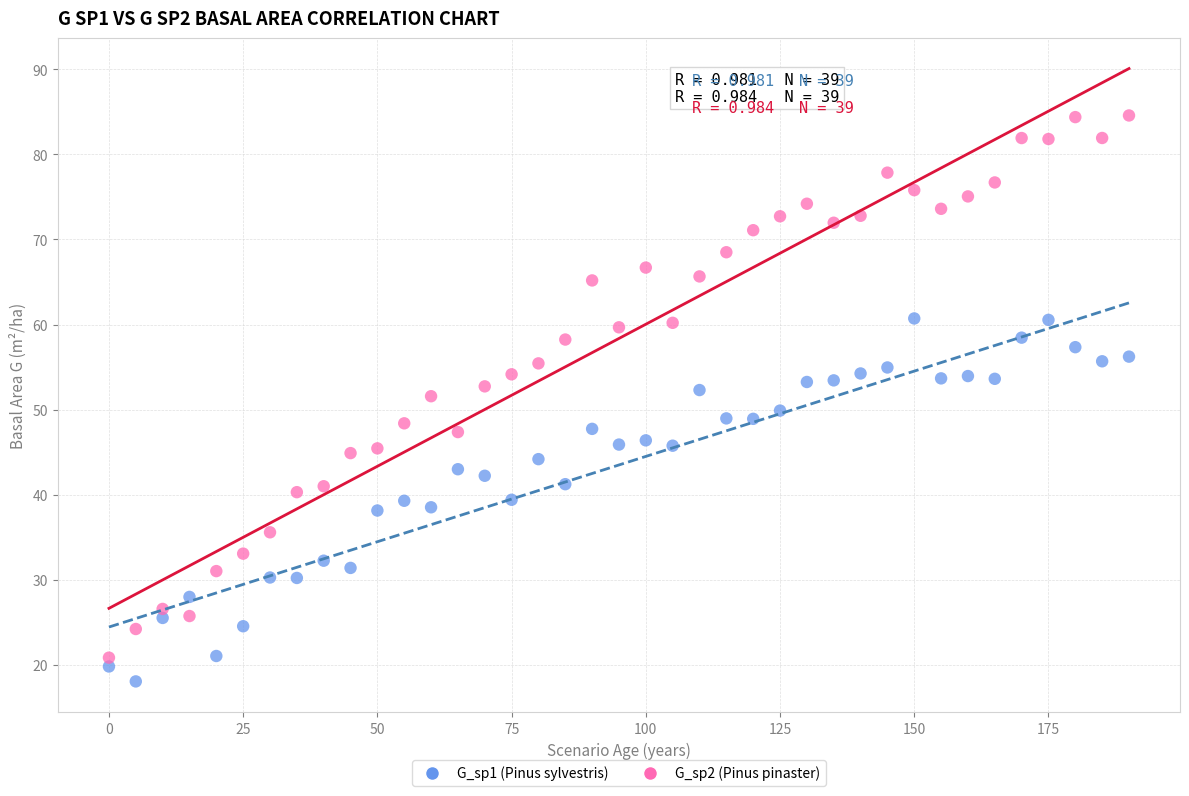

Across all data points, what is the range of Y values (max minus min)?

66.5